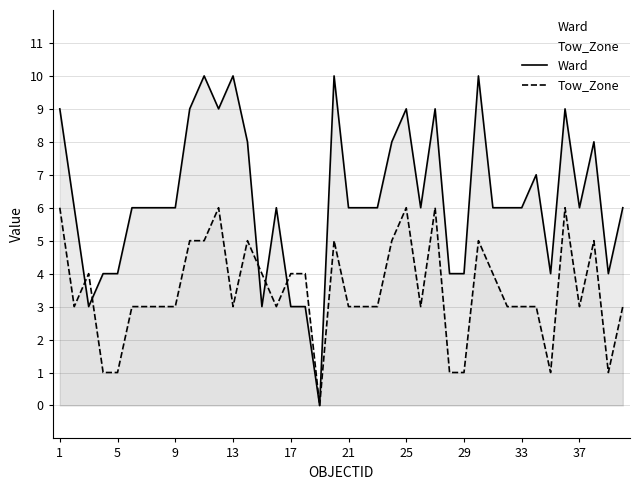

How many times do Tow_Zone and Ward cross each other?

5